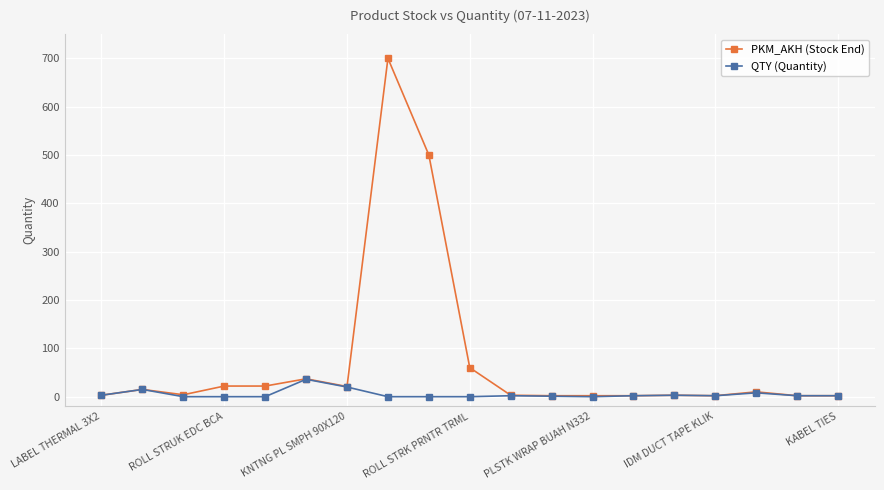

Which series has the widest spread of values?

PKM_AKH (Stock End)